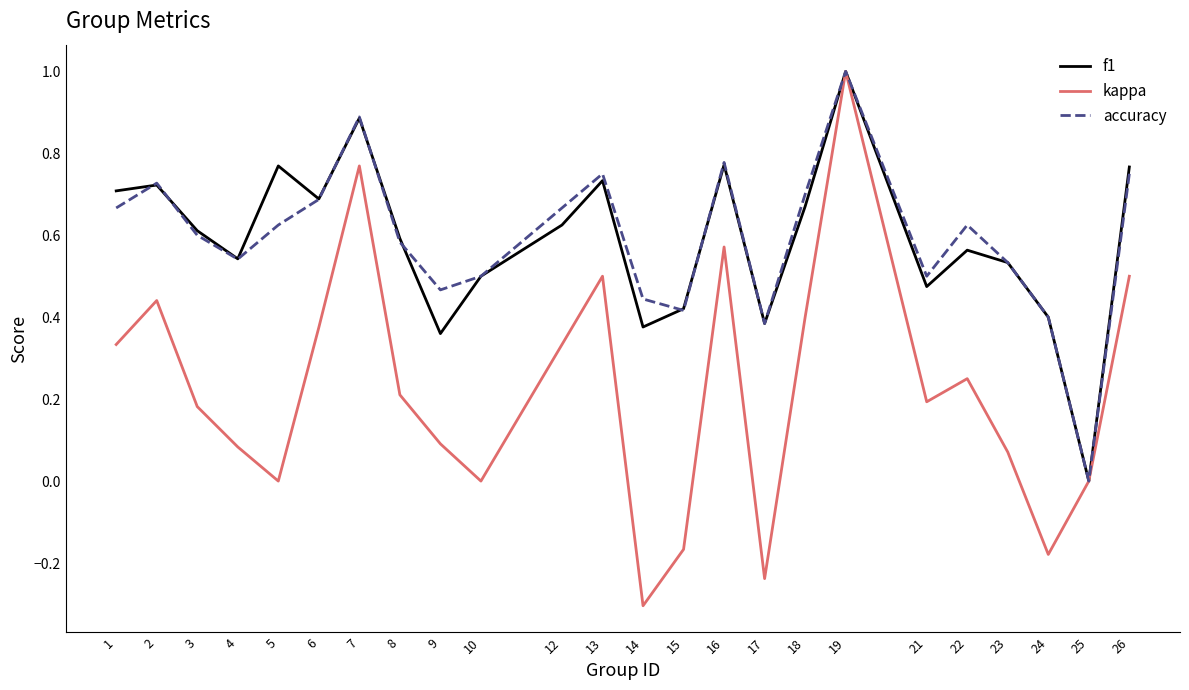

What is the total value across all series at 21?

1.2